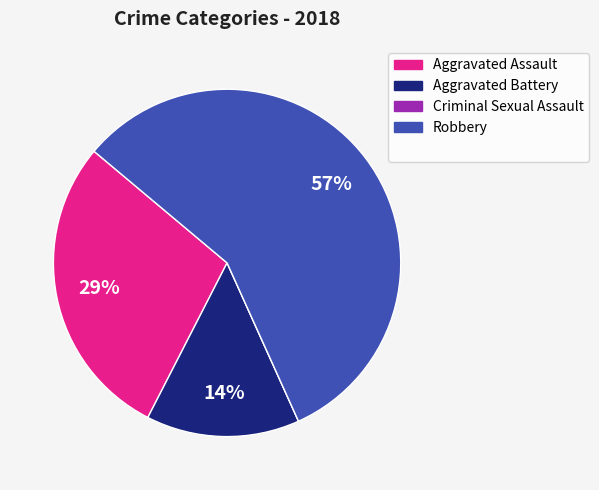

To the nearest percent, what is the difference between the largest and smallest slice percentages?

57%